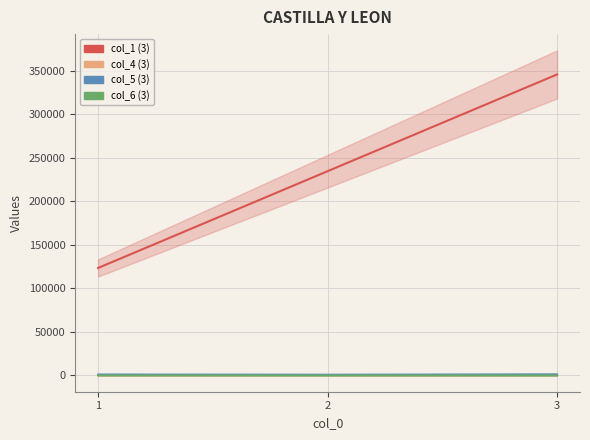

Which series changed the most between 1 and 3?

col_1 (3)